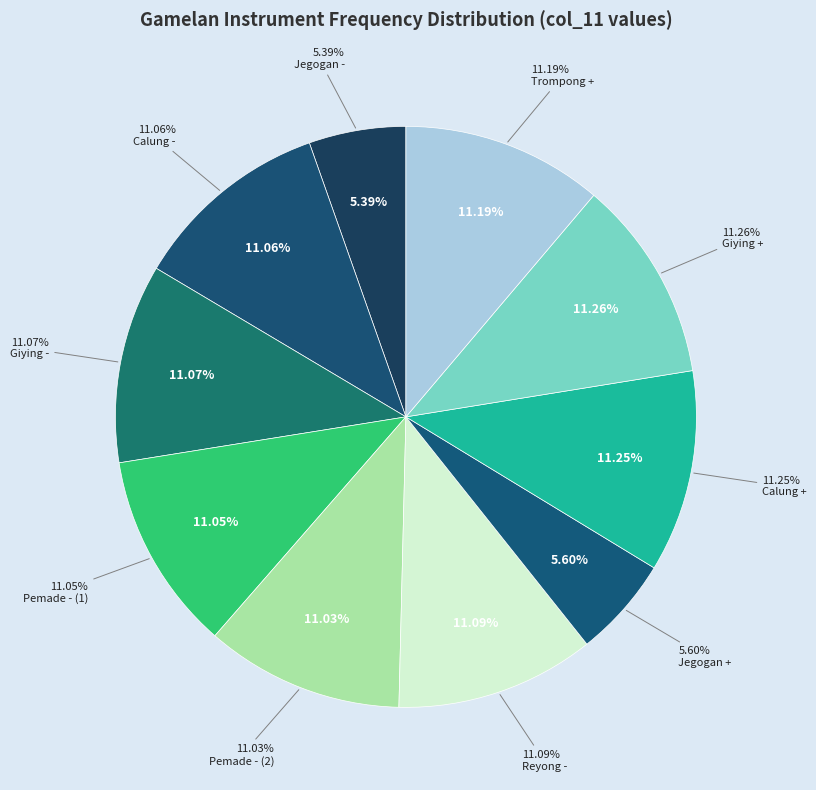

To the nearest percent, what percentage of the pie is Giying +?

11%